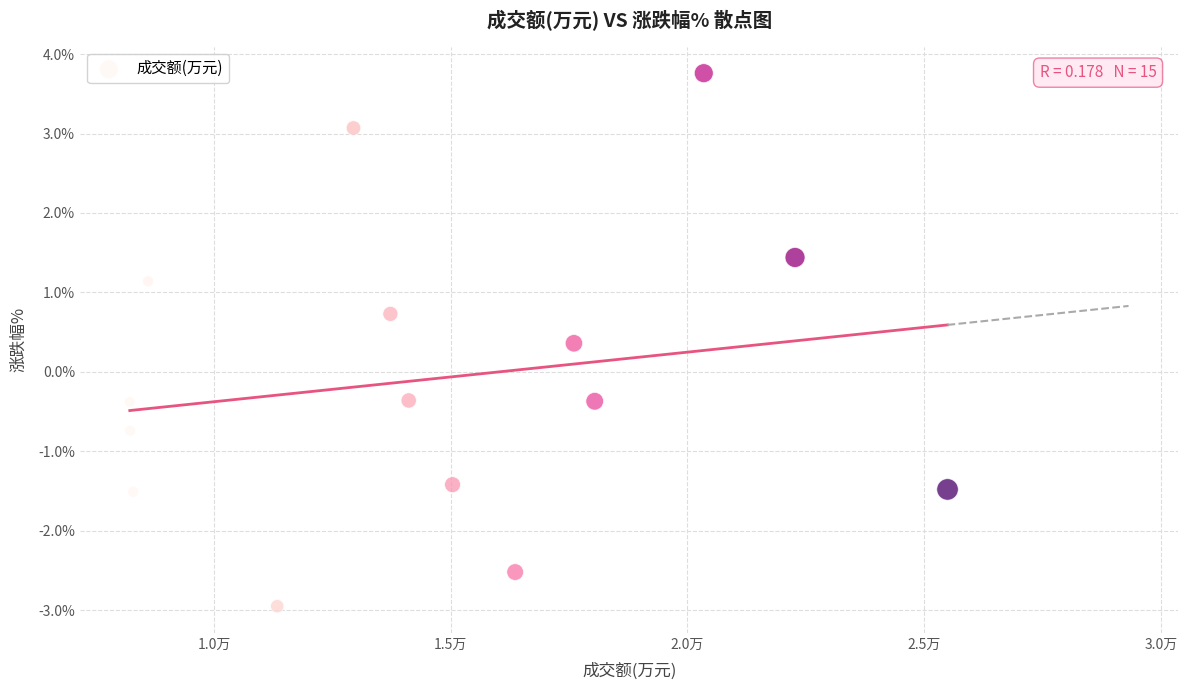

What is the range of Y values (max minus min)?

6.7